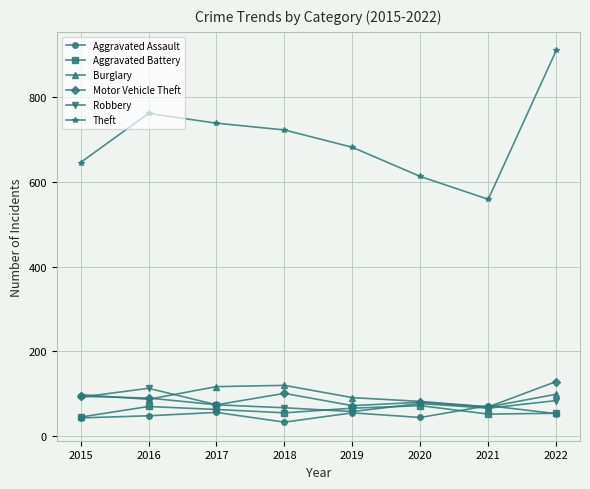

Which category has the highest value in the Motor Vehicle Theft series?

2022